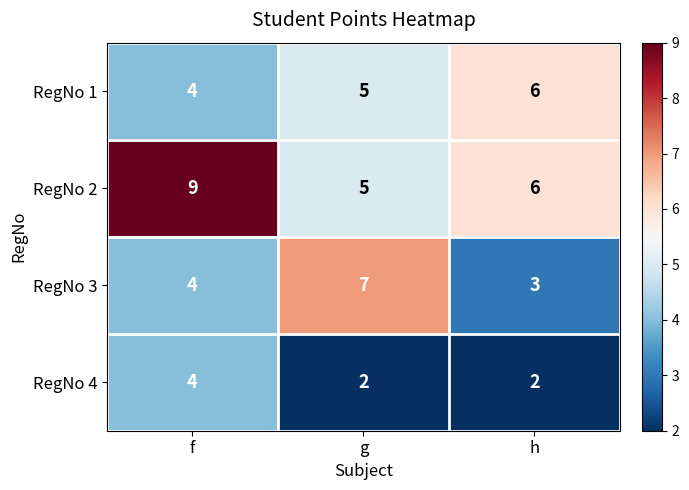

What is the total value across all series at h?

17